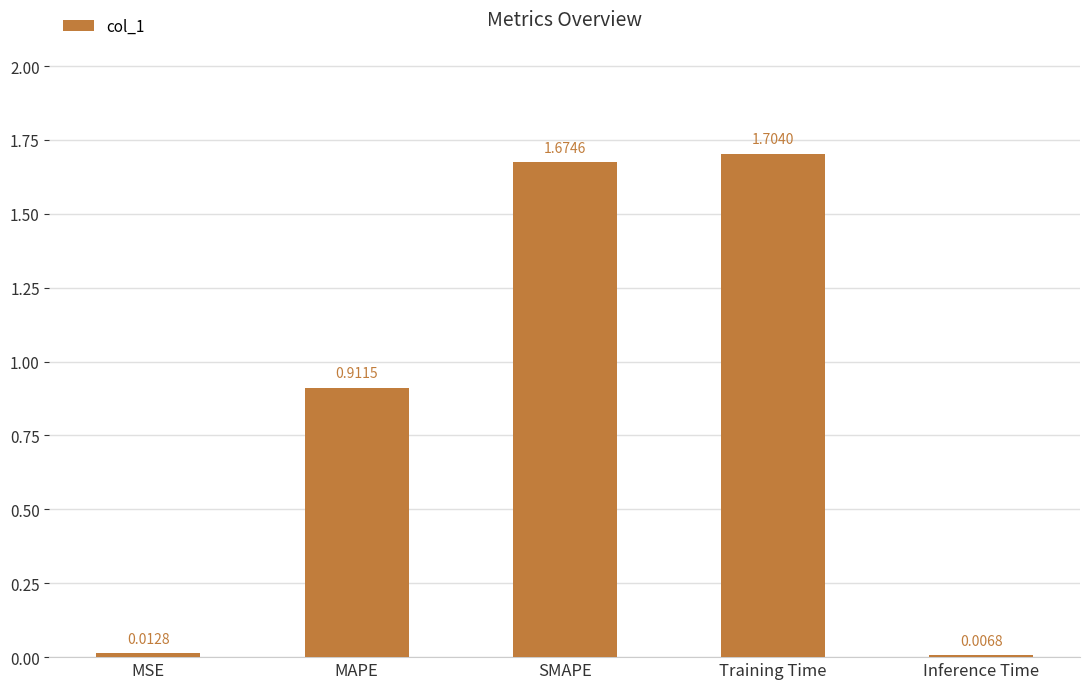

Between SMAPE and Training Time, which is larger?

Training Time